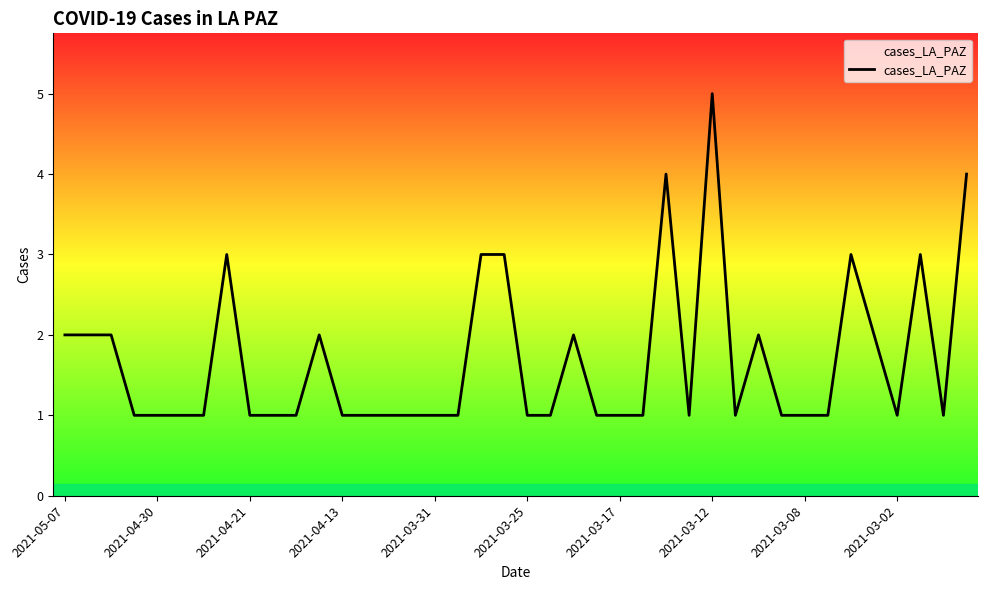

Does the chart have visible grid lines?

No